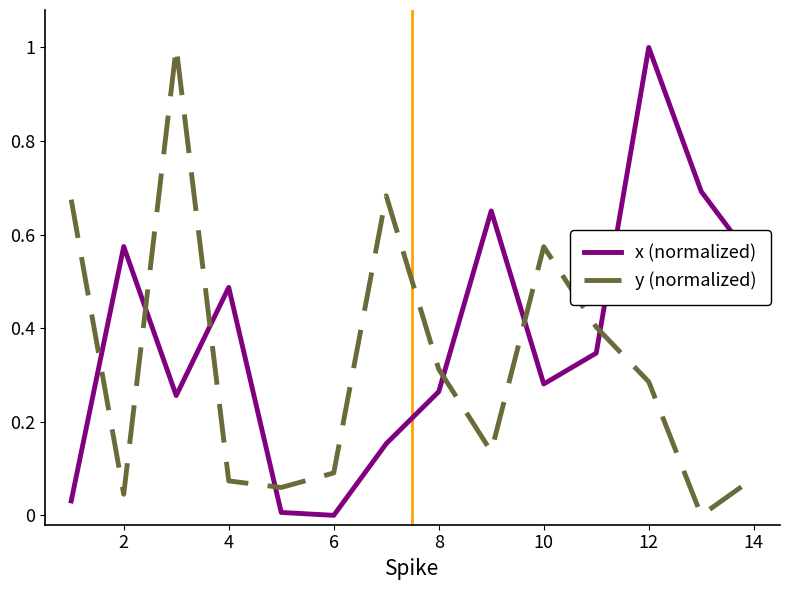

After their last crossing, which series has the higher values: x (normalized) or y (normalized)?

x (normalized)